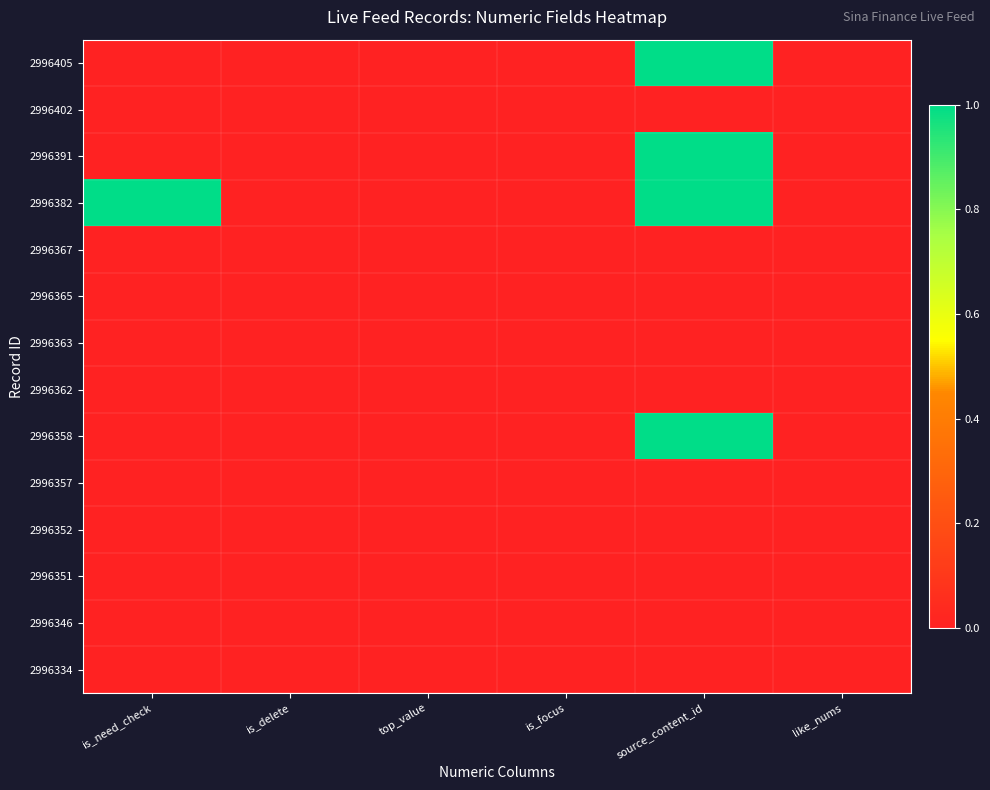

How many categories are shown in the chart?

6